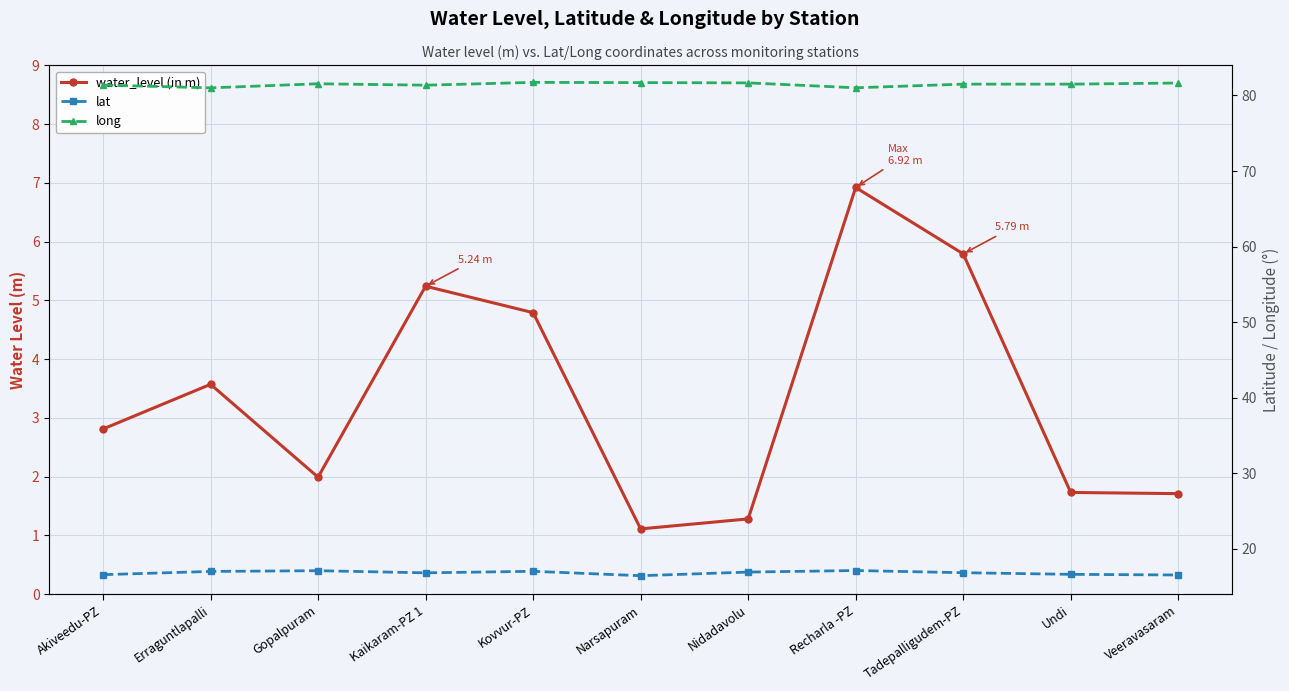

At Akiveedu-PZ, list the series in order from largest to smallest.

long, lat, water_level (in m)